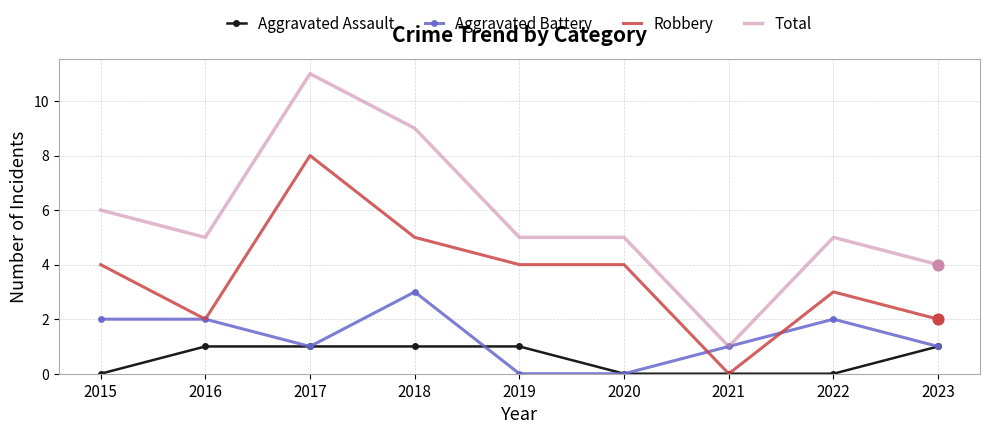

What is the spread (max minus min) of values at 2017?

10